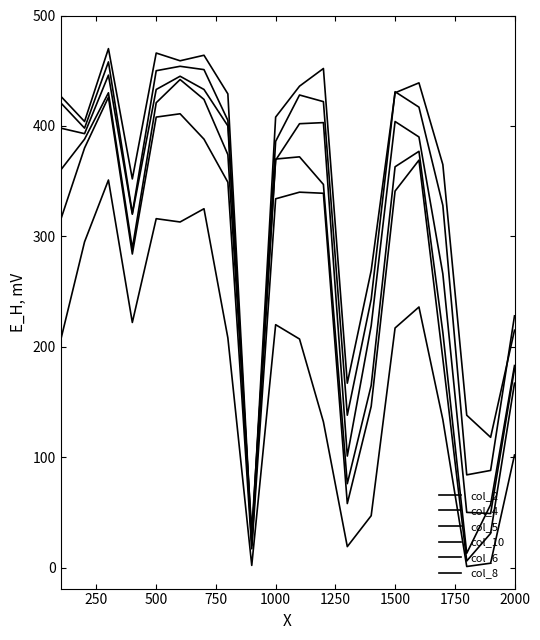

Is this an area chart (filled region under the line)?

No